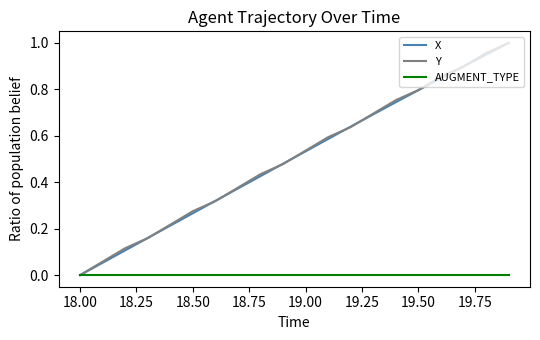

Does the chart have visible grid lines?

No